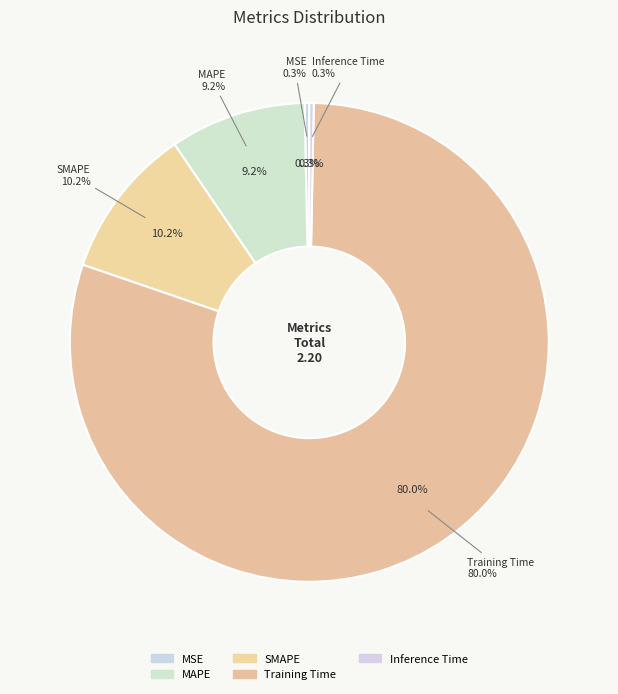

Does any single category account for the majority?

Yes